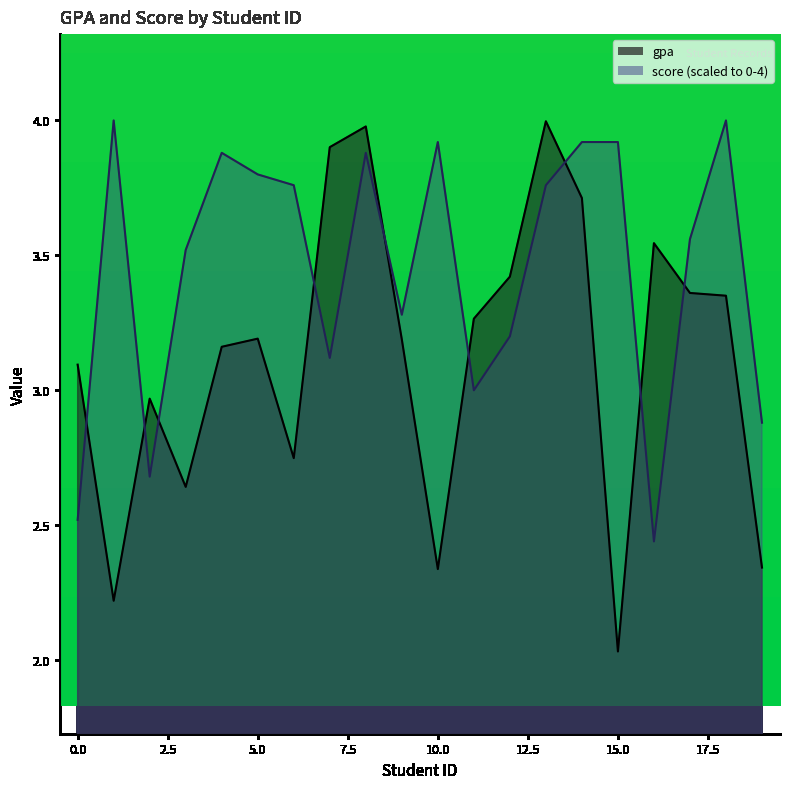

Which series has the widest spread of values?

gpa